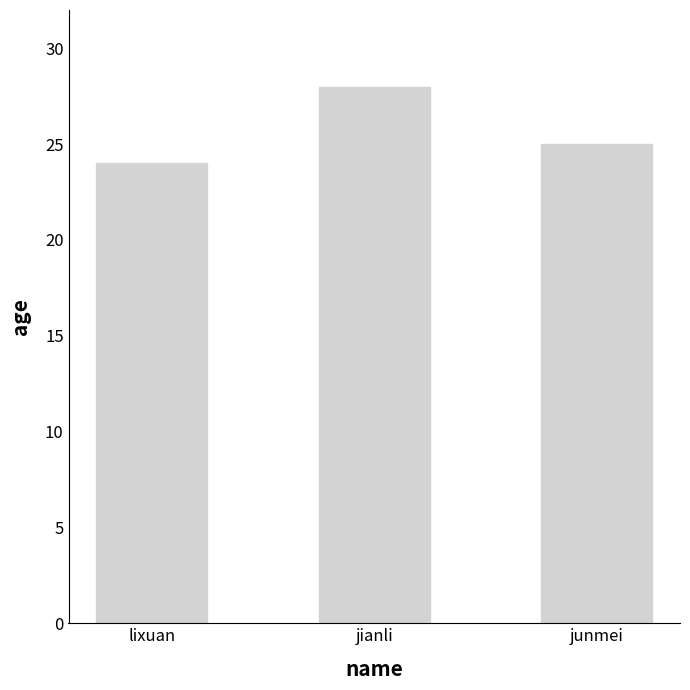

How many values are between 24 and 28?

3